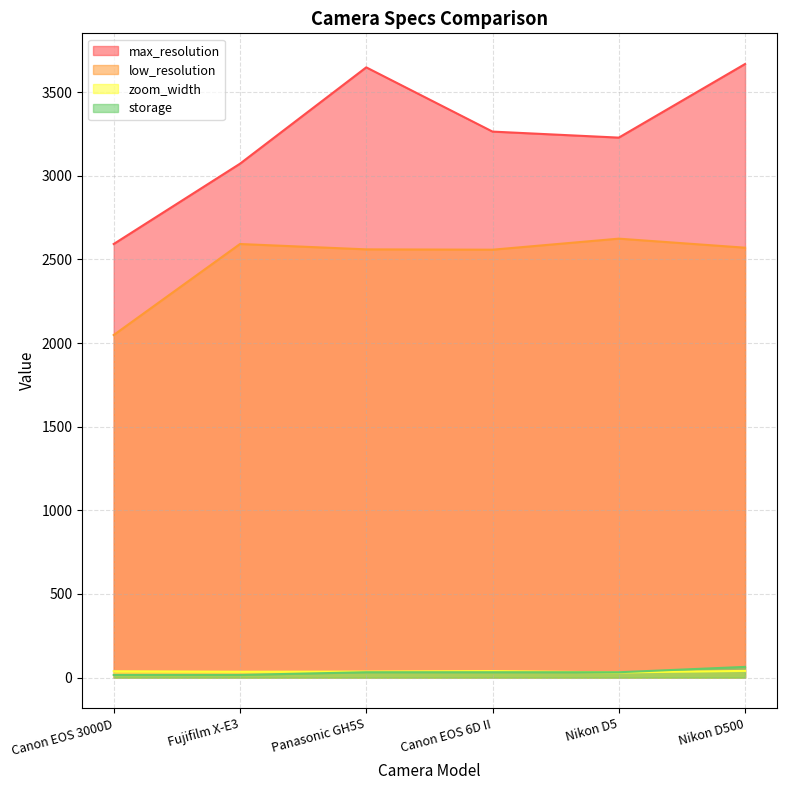

The value of storage at Canon EOS 3000D is 22. True or false?

False